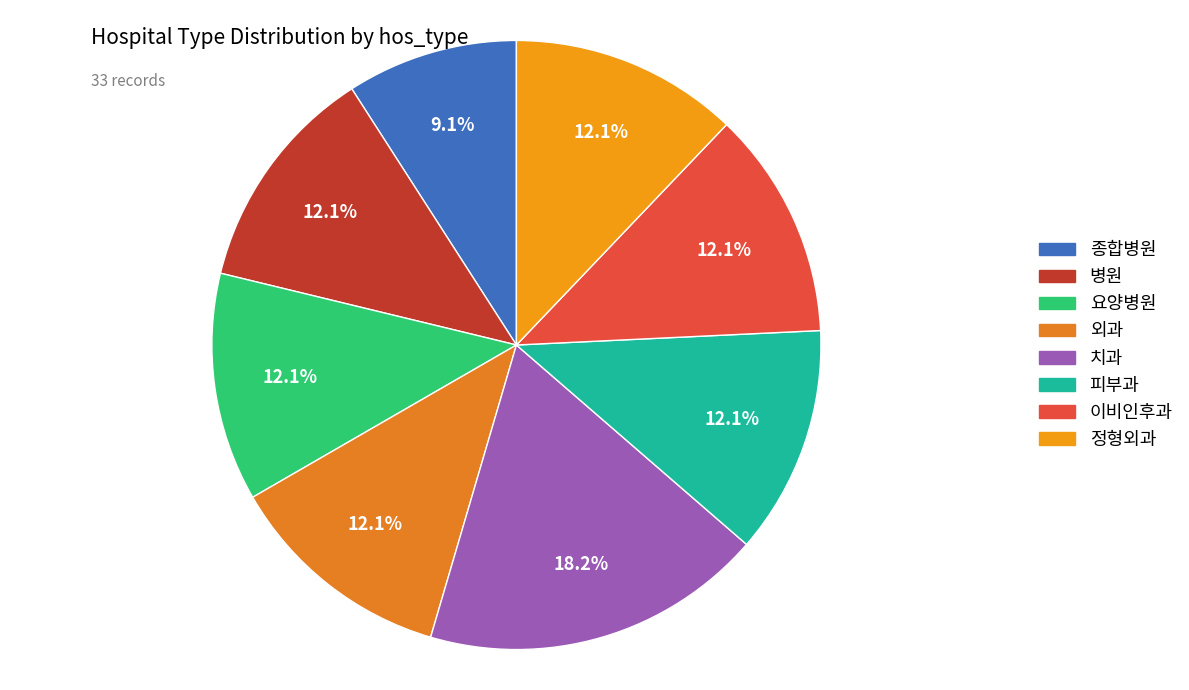

True or false: 요양병원 accounts for 12% of the total.

True